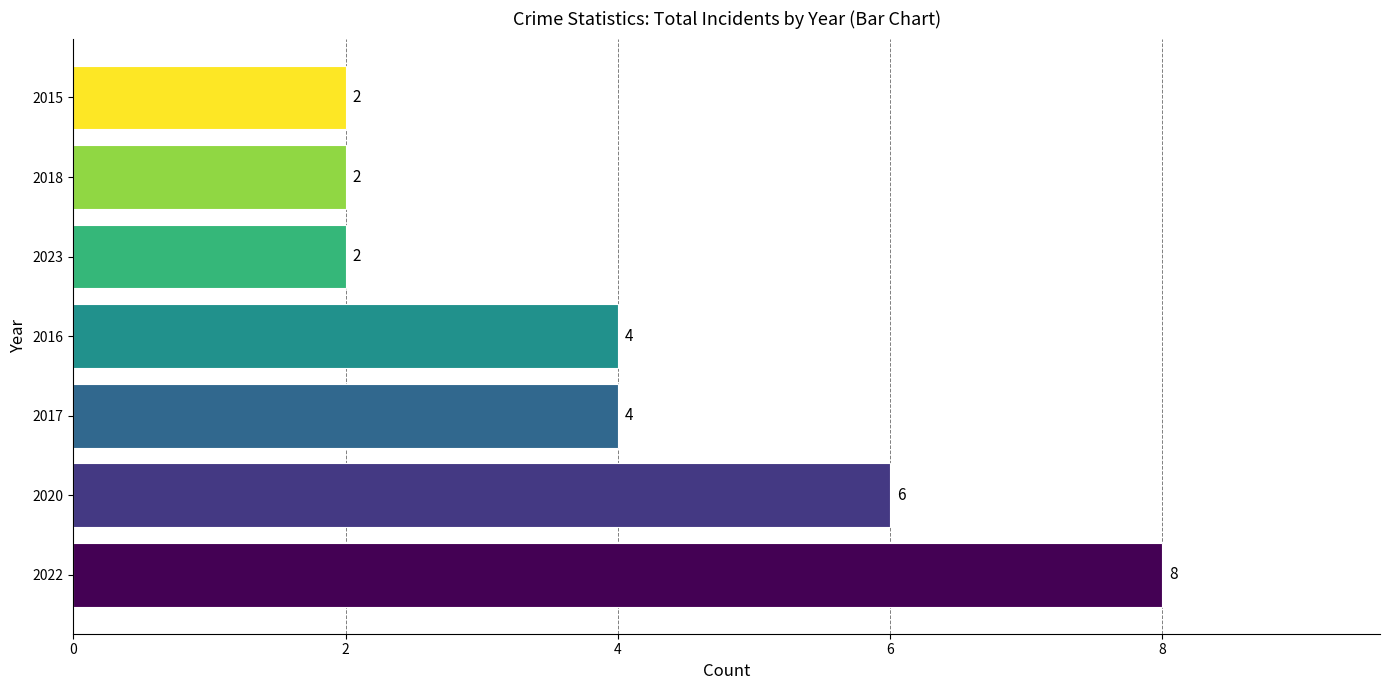

How many bars are there in total?

7